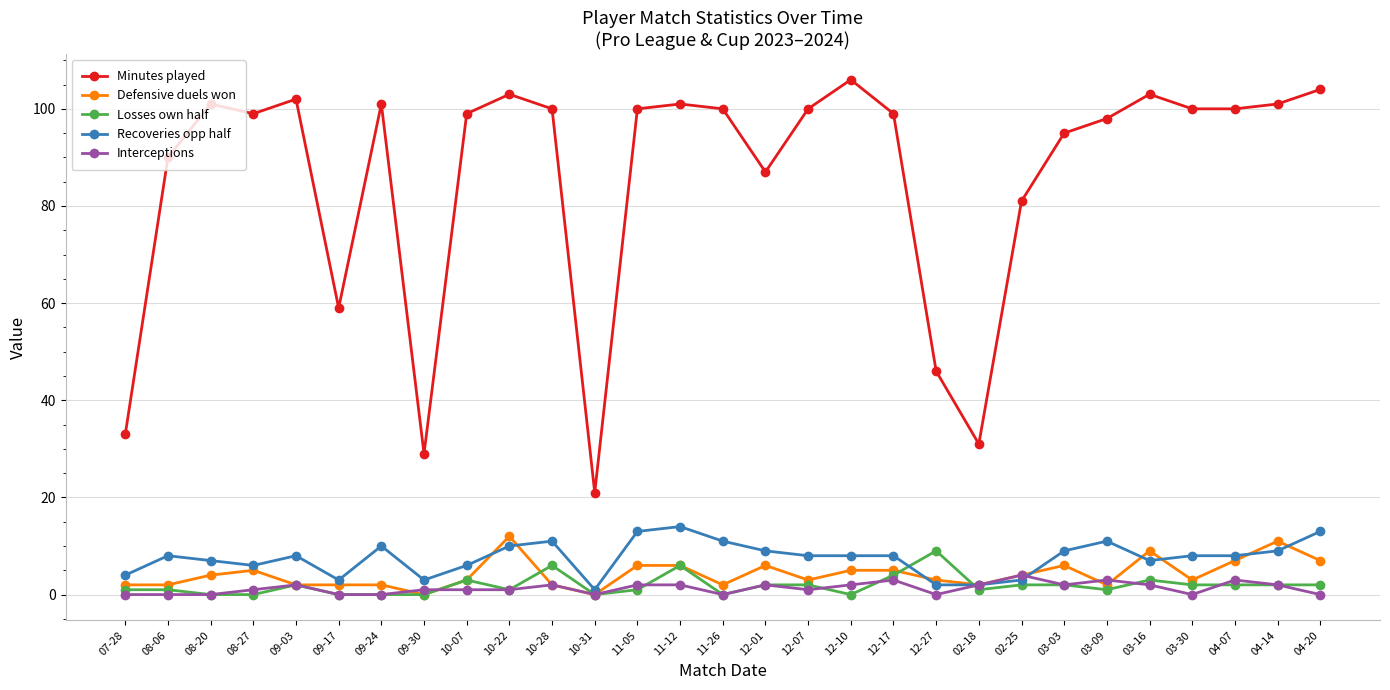

Which series has the largest total across all categories?

Minutes played